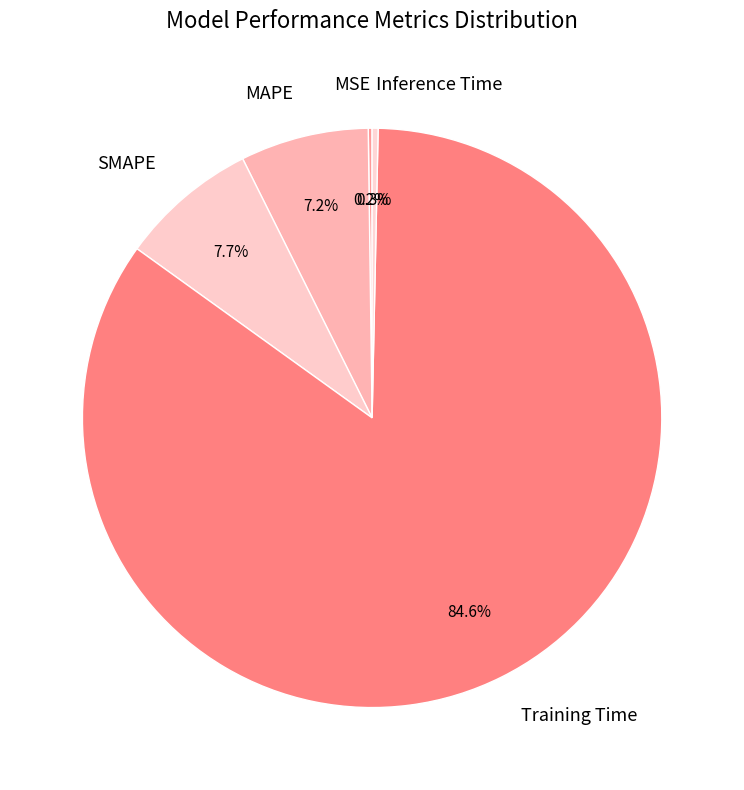

To the nearest percent, what is the average slice percentage?

20%